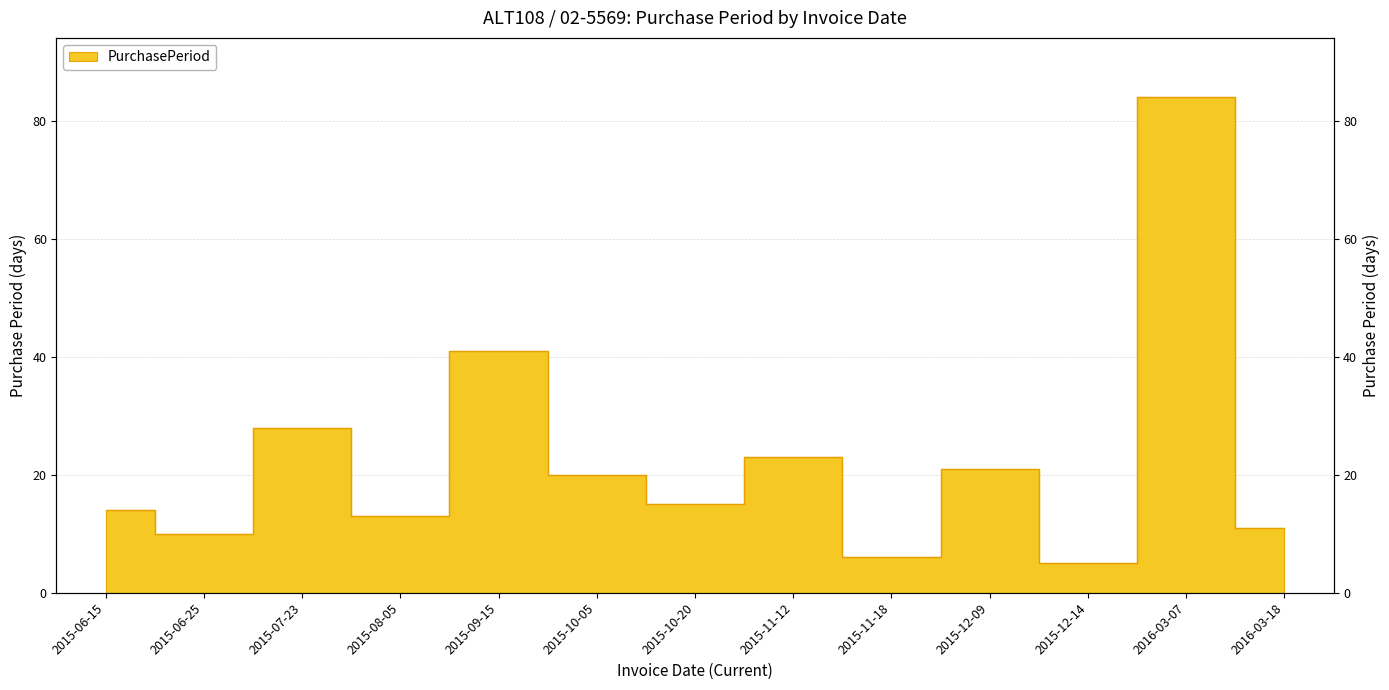

Does the chart display data point markers on the line(s)?

No